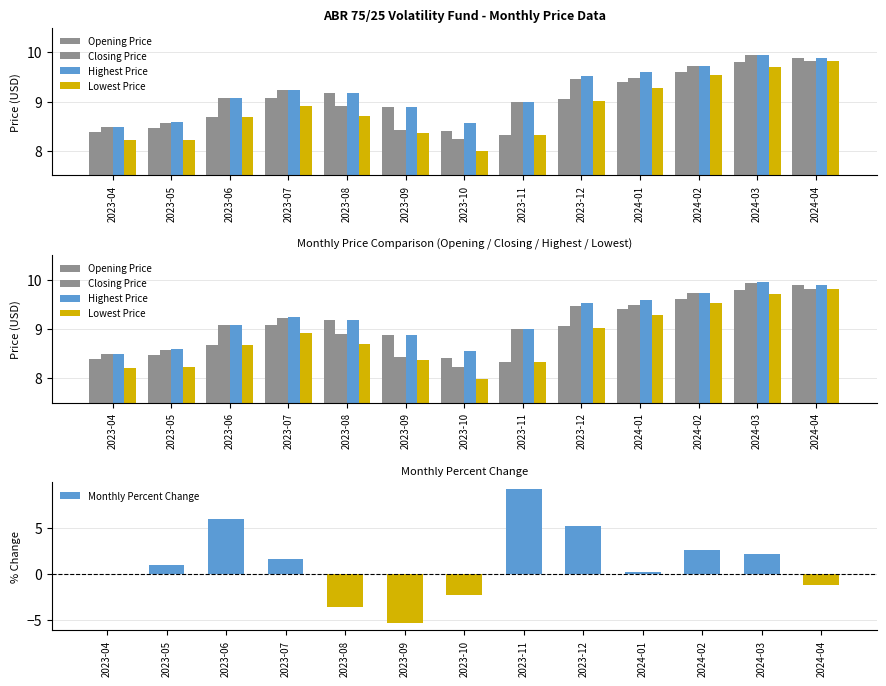

What is the label of the 9th bar from the right?

2023-08